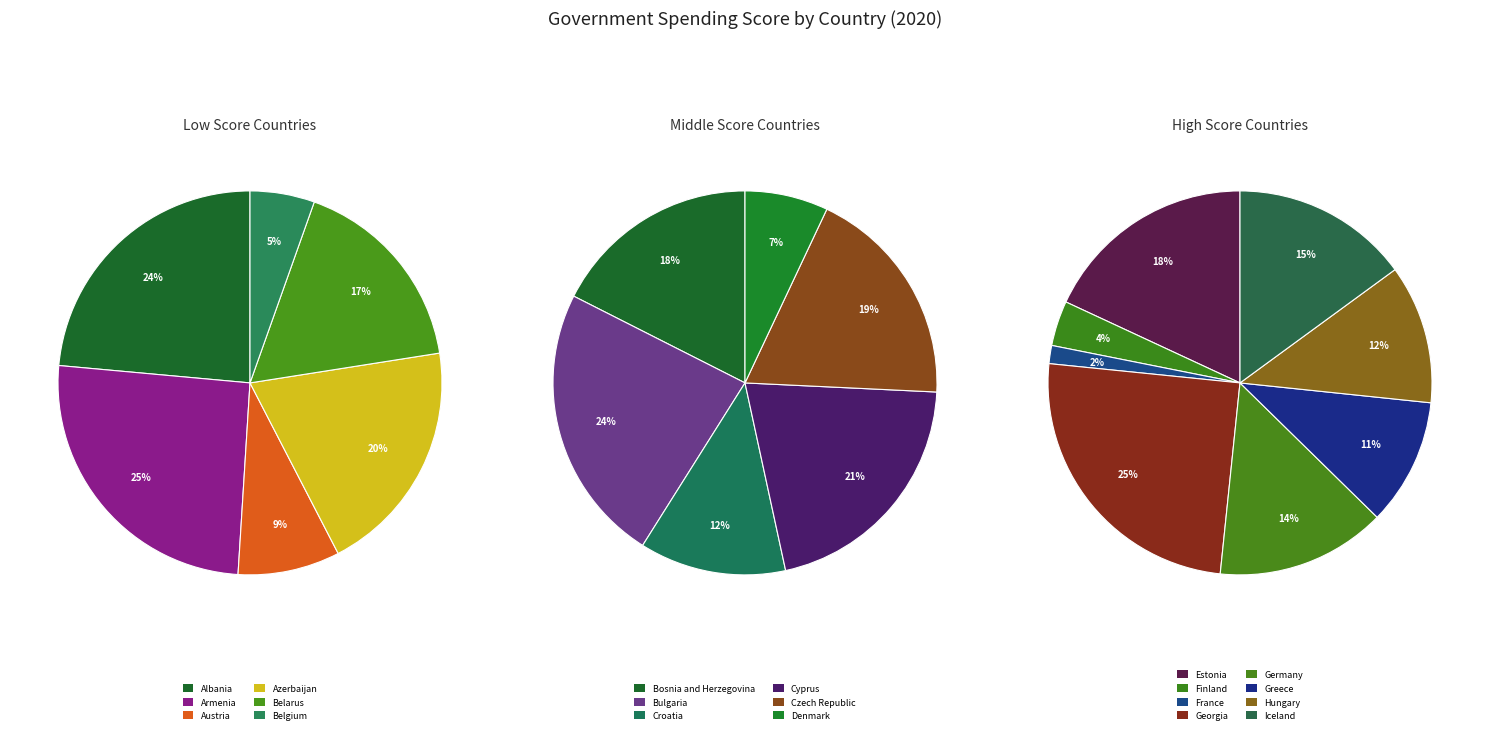

What is the smallest slice in the pie chart?

France